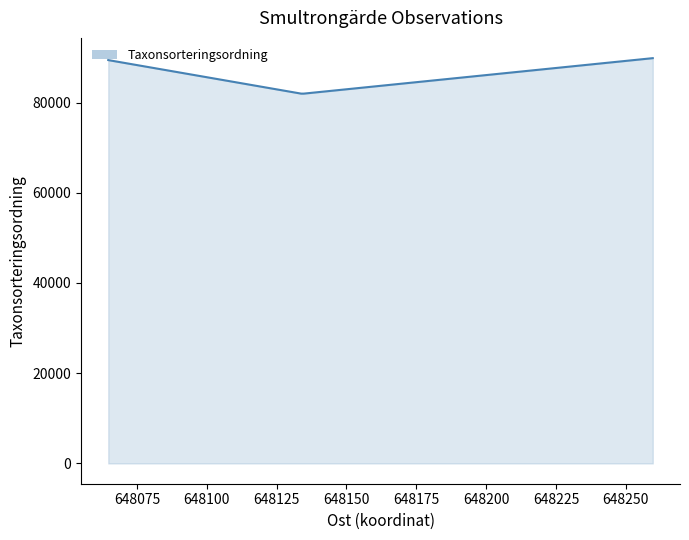

What is the difference between the maximum and second lowest values?

7860